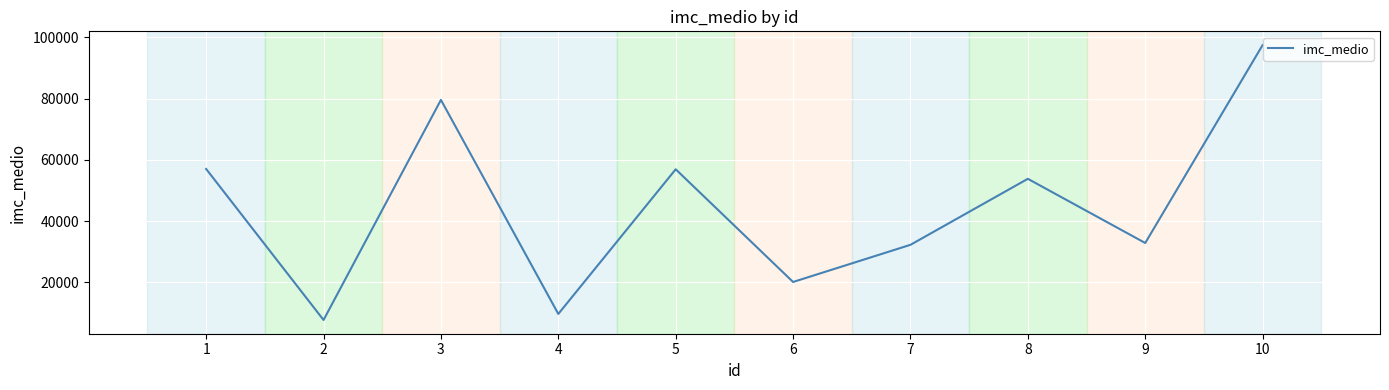

How many values are below 53832?

5